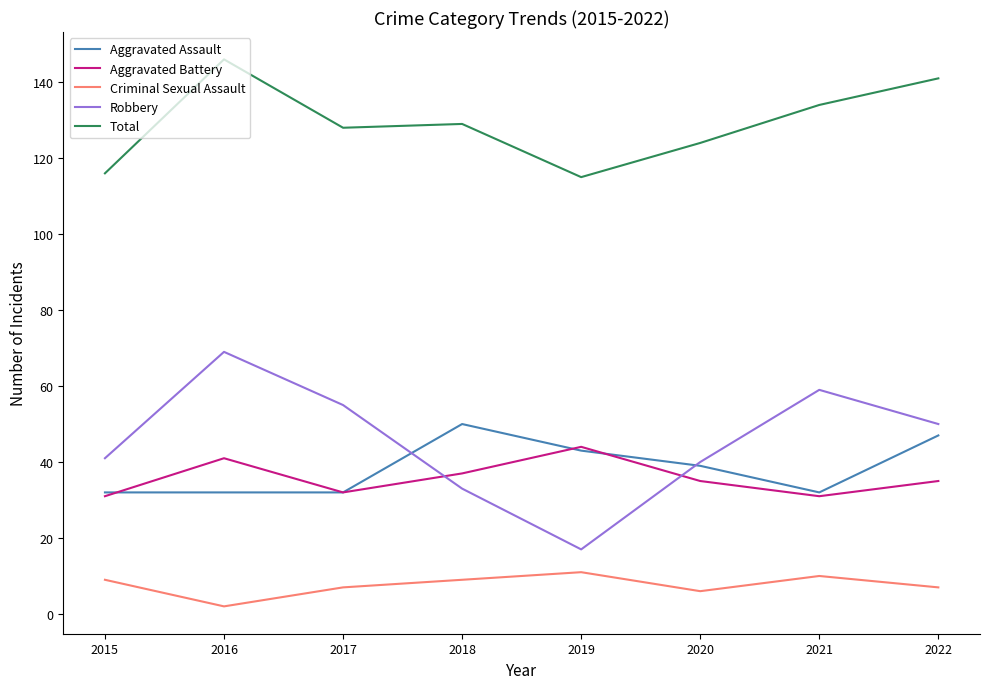

At how many categories does at least one series exceed 57?

8